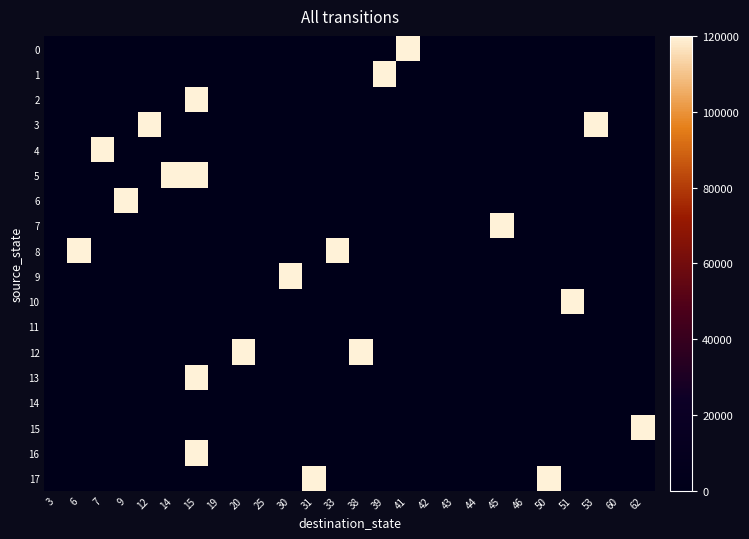

Reading left to right, extract all data points from this chart.

0: 3=0	6=0	7=0	9=0	12=0	14=0	15=0	19=0	20=0	25=0	30=0	31=0	33=0	38=0	39=0	41=120000	42=0	43=0	44=0	45=0	46=0	50=0	51=0	53=0	60=0	62=0
1: 3=0	6=0	7=0	9=0	12=0	14=0	15=0	19=0	20=0	25=0	30=0	31=0	33=0	38=0	39=120000	41=0	42=0	43=0	44=0	45=0	46=0	50=0	51=0	53=0	60=0	62=0
2: 3=0	6=0	7=0	9=0	12=0	14=0	15=120000	19=0	20=0	25=0	30=0	31=0	33=0	38=0	39=0	41=0	42=0	43=0	44=0	45=0	46=0	50=0	51=0	53=0	60=0	62=0
3: 3=0	6=0	7=0	9=0	12=120000	14=0	15=0	19=0	20=0	25=0	30=0	31=0	33=0	38=0	39=0	41=0	42=0	43=0	44=0	45=0	46=0	50=0	51=0	53=120000	60=0	62=0
4: 3=0	6=0	7=120000	9=0	12=0	14=0	15=0	19=0	20=0	25=0	30=0	31=0	33=0	38=0	39=0	41=0	42=0	43=0	44=0	45=0	46=0	50=0	51=0	53=0	60=0	62=0
5: 3=0	6=0	7=0	9=0	12=0	14=120000	15=120000	19=0	20=0	25=0	30=0	31=0	33=0	38=0	39=0	41=0	42=0	43=0	44=0	45=0	46=0	50=0	51=0	53=0	60=0	62=0
6: 3=0	6=0	7=0	9=120000	12=0	14=0	15=0	19=0	20=0	25=0	30=0	31=0	33=0	38=0	39=0	41=0	42=0	43=0	44=0	45=0	46=0	50=0	51=0	53=0	60=0	62=0
7: 3=0	6=0	7=0	9=0	12=0	14=0	15=0	19=0	20=0	25=0	30=0	31=0	33=0	38=0	39=0	41=0	42=0	43=0	44=0	45=120000	46=0	50=0	51=0	53=0	60=0	62=0
8: 3=0	6=120000	7=0	9=0	12=0	14=0	15=0	19=0	20=0	25=0	30=0	31=0	33=120000	38=0	39=0	41=0	42=0	43=0	44=0	45=0	46=0	50=0	51=0	53=0	60=0	62=0
9: 3=0	6=0	7=0	9=0	12=0	14=0	15=0	19=0	20=0	25=0	30=120000	31=0	33=0	38=0	39=0	41=0	42=0	43=0	44=0	45=0	46=0	50=0	51=0	53=0	60=0	62=0
10: 3=0	6=0	7=0	9=0	12=0	14=0	15=0	19=0	20=0	25=0	30=0	31=0	33=0	38=0	39=0	41=0	42=0	43=0	44=0	45=0	46=0	50=0	51=120000	53=0	60=0	62=0
11: 3=0	6=0	7=0	9=0	12=0	14=0	15=0	19=0	20=0	25=0	30=0	31=0	33=0	38=0	39=0	41=0	42=0	43=0	44=0	45=0	46=0	50=0	51=0	53=0	60=0	62=0
12: 3=0	6=0	7=0	9=0	12=0	14=0	15=0	19=0	20=120000	25=0	30=0	31=0	33=0	38=120000	39=0	41=0	42=0	43=0	44=0	45=0	46=0	50=0	51=0	53=0	60=0	62=0
13: 3=0	6=0	7=0	9=0	12=0	14=0	15=120000	19=0	20=0	25=0	30=0	31=0	33=0	38=0	39=0	41=0	42=0	43=0	44=0	45=0	46=0	50=0	51=0	53=0	60=0	62=0
14: 3=0	6=0	7=0	9=0	12=0	14=0	15=0	19=0	20=0	25=0	30=0	31=0	33=0	38=0	39=0	41=0	42=0	43=0	44=0	45=0	46=0	50=0	51=0	53=0	60=0	62=0
15: 3=0	6=0	7=0	9=0	12=0	14=0	15=0	19=0	20=0	25=0	30=0	31=0	33=0	38=0	39=0	41=0	42=0	43=0	44=0	45=0	46=0	50=0	51=0	53=0	60=0	62=120000
16: 3=0	6=0	7=0	9=0	12=0	14=0	15=120000	19=0	20=0	25=0	30=0	31=0	33=0	38=0	39=0	41=0	42=0	43=0	44=0	45=0	46=0	50=0	51=0	53=0	60=0	62=0
17: 3=0	6=0	7=0	9=0	12=0	14=0	15=0	19=0	20=0	25=0	30=0	31=120000	33=0	38=0	39=0	41=0	42=0	43=0	44=0	45=0	46=0	50=120000	51=0	53=0	60=0	62=0